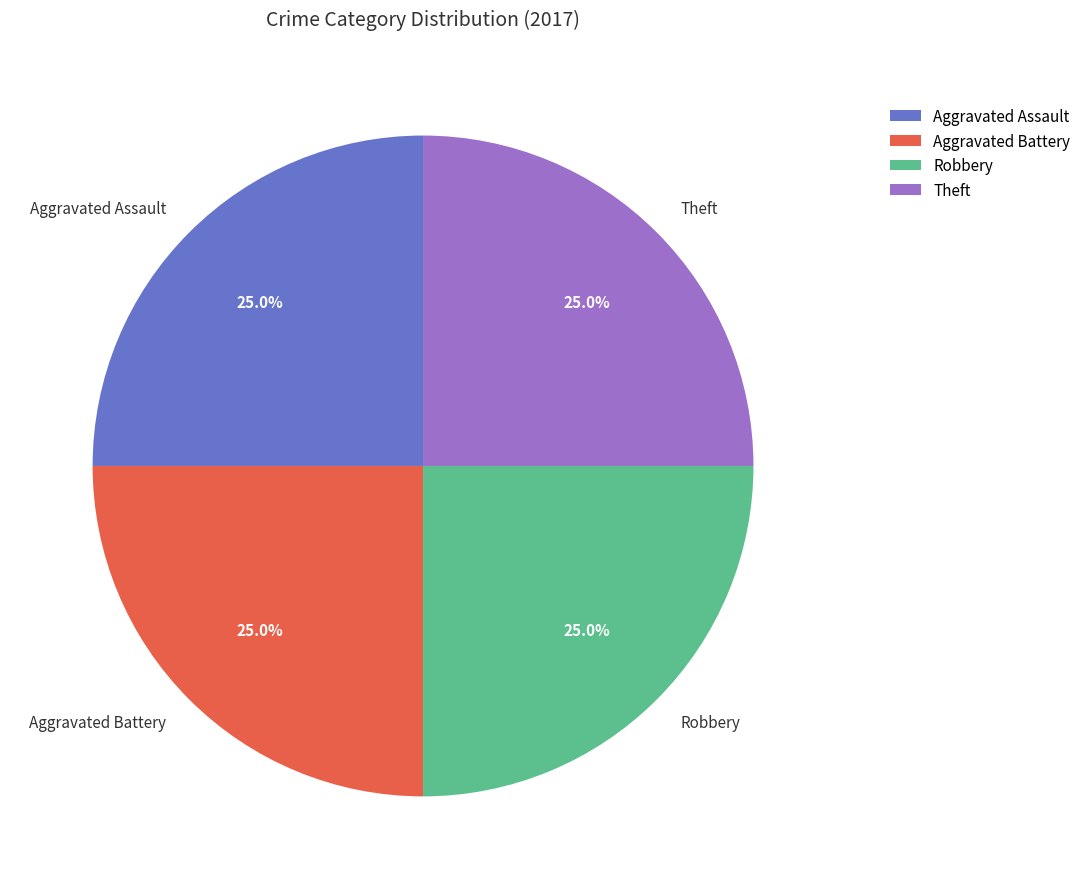

How many slices are in this pie chart?

4